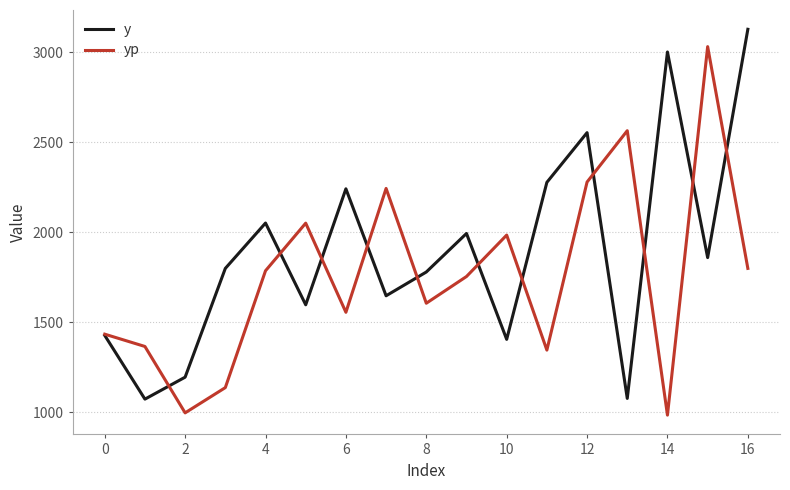

What is the highest value of the y series?

3128.0